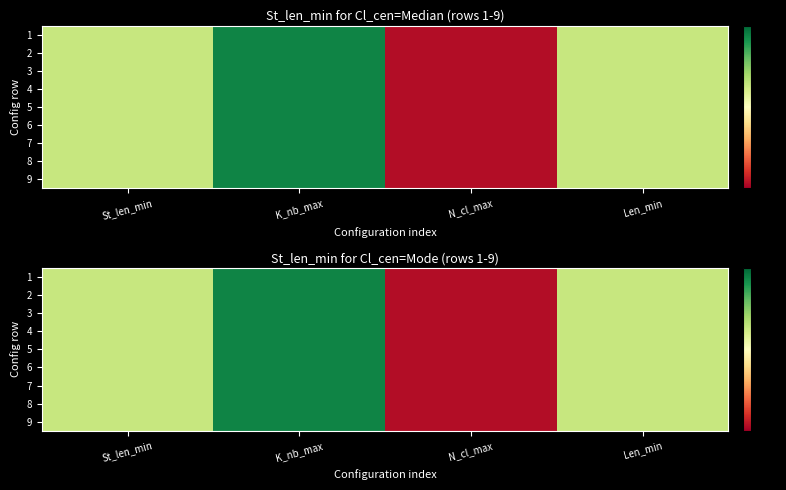

Rank the series at St_len_min from highest to lowest value.

1, 2, 3, 4, 5, 6, 7, 8, 9